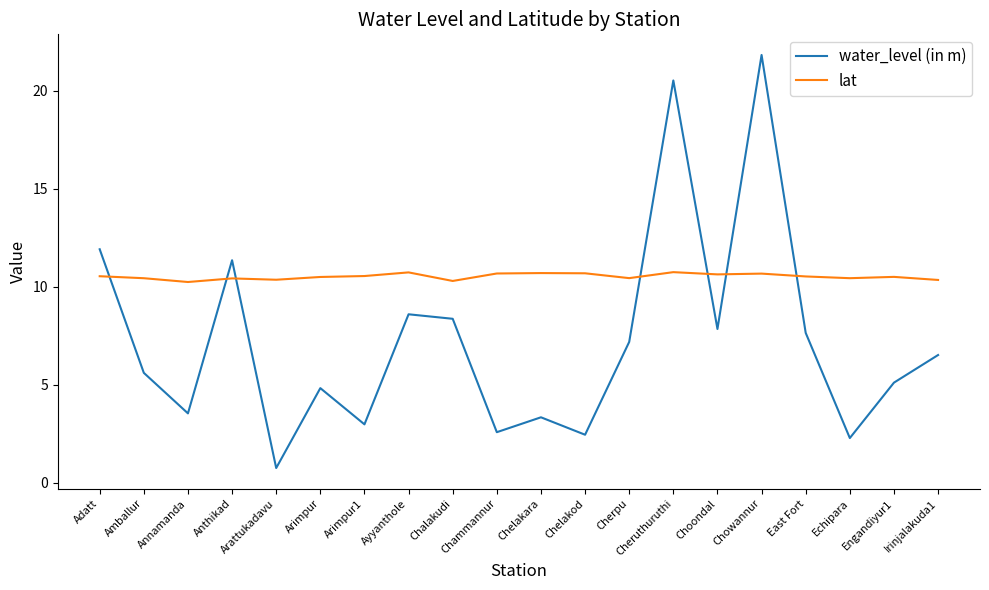

Which series changed the most between Chelakod and Engandiyur1?

water_level (in m)